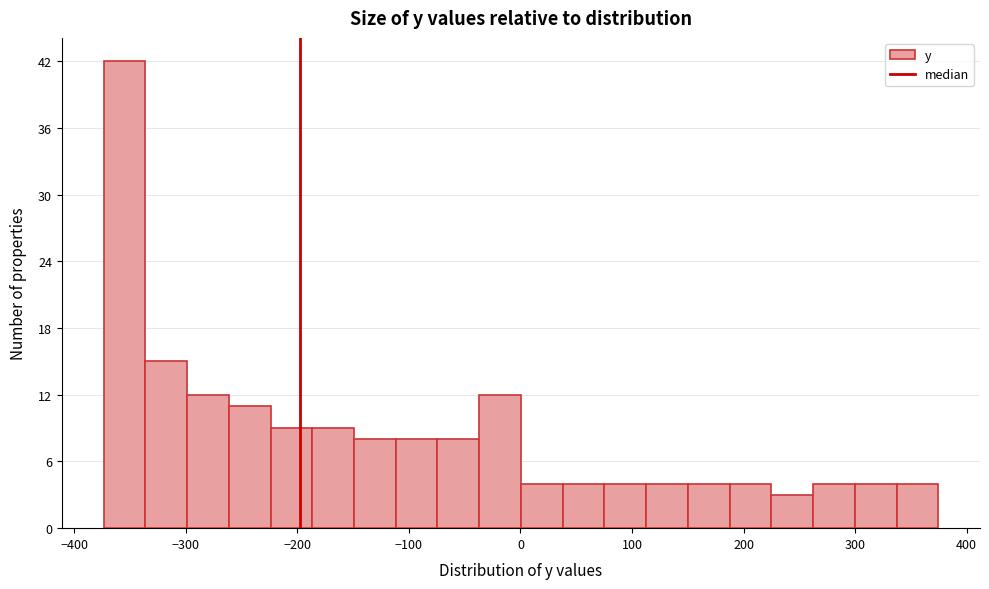

Around what value on the x-axis is the tallest bar? Give the approximate position of its centre, as read against the axis.

-350